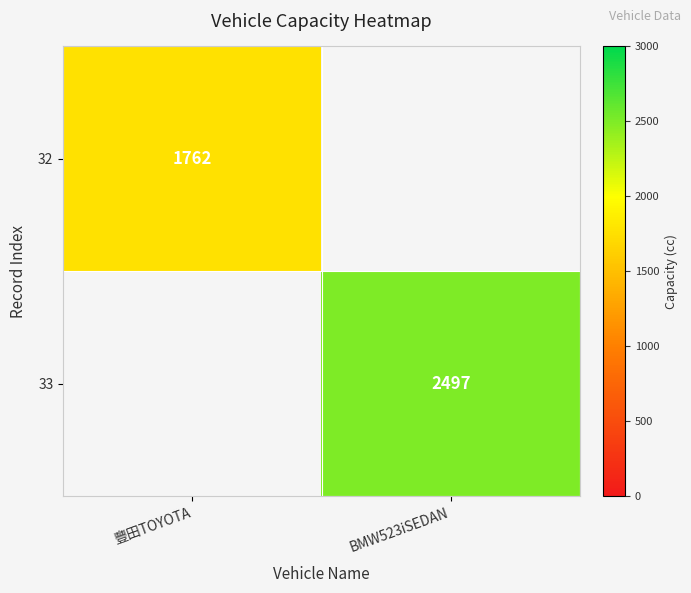

The 32 series shows 1762 at 豐田TOYOTA. True or false?

True